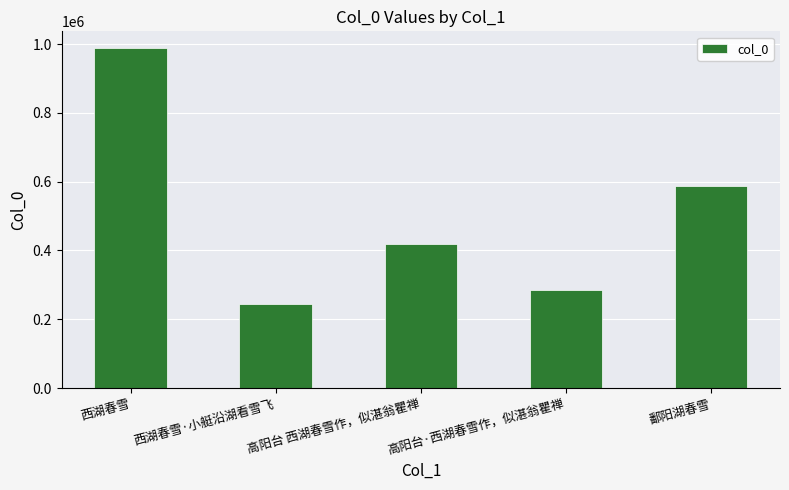

Rank the categories by value from lowest to highest.

西湖春雪·小艇沿湖看雪飞, 高阳台·西湖春雪作，似湛翁瞿禅, 高阳台 西湖春雪作，似湛翁瞿禅, 鄱阳湖春雪, 西湖春雪